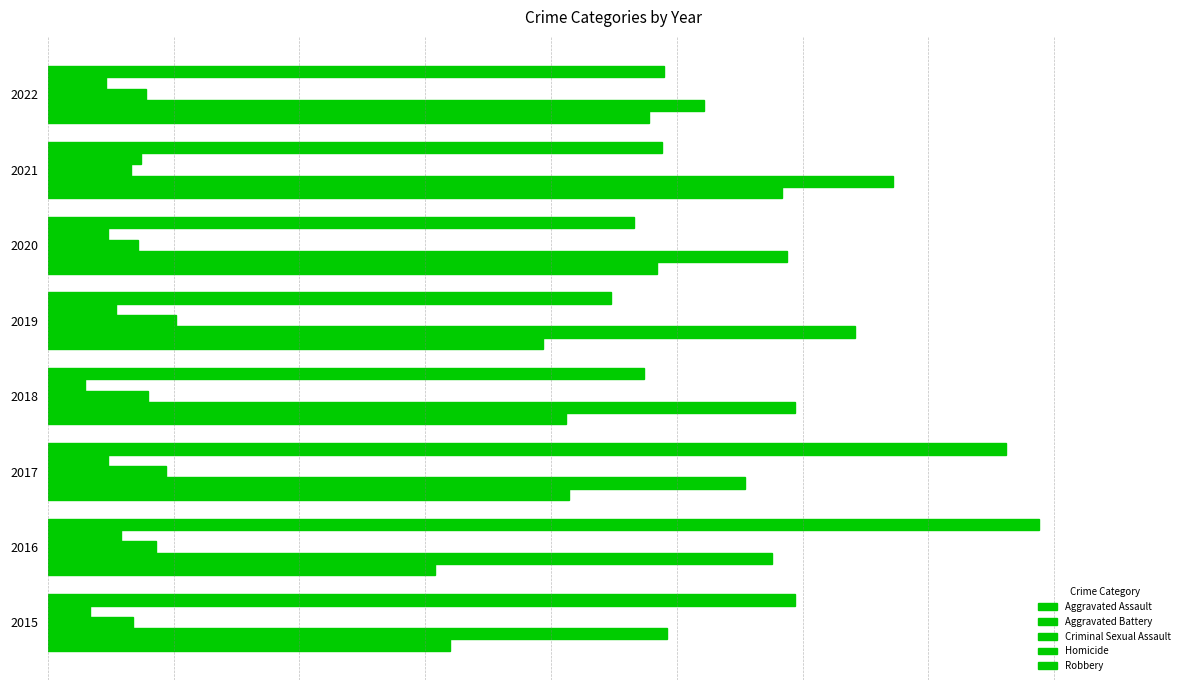

Where is Aggravated Battery nearest to the value 291?

2016